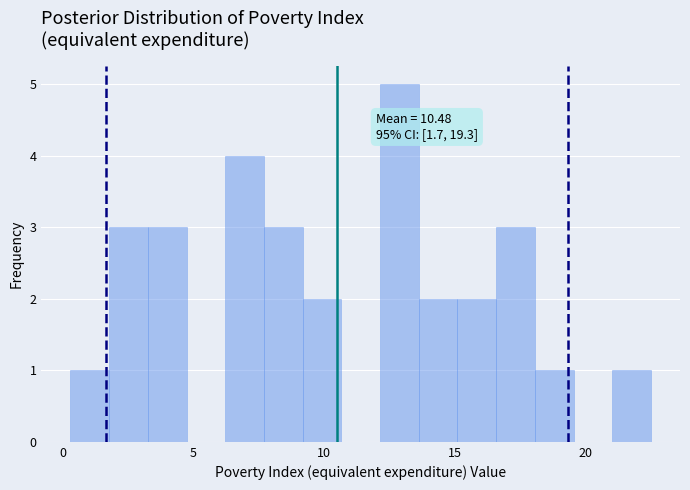

Around what value on the x-axis is the tallest bar? Give the approximate position of its centre, as read against the axis.

13.0